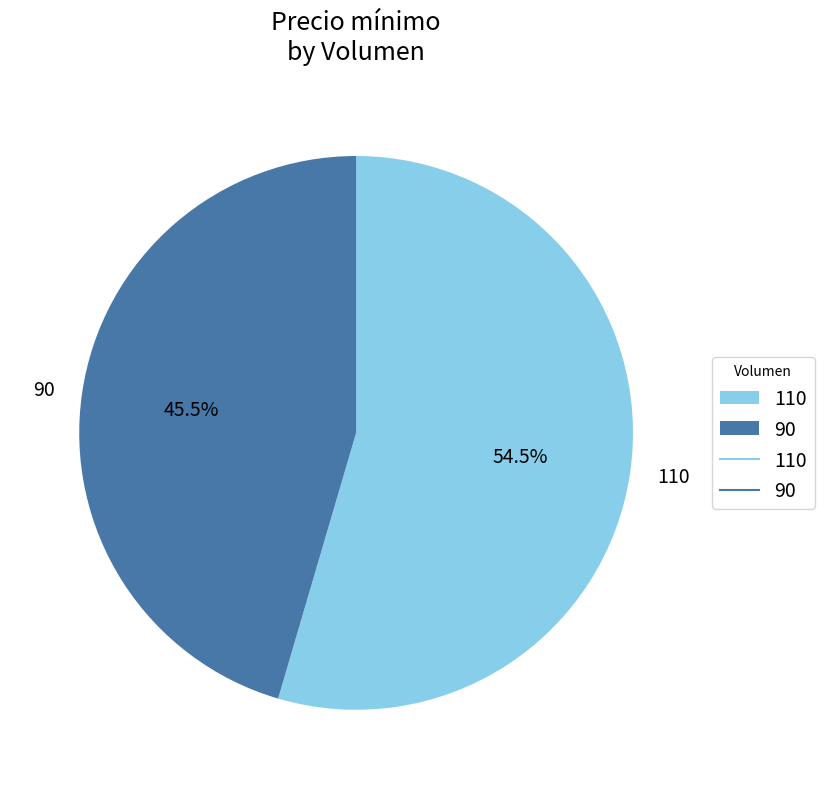

Rank the categories by value from highest to lowest.

110, 90